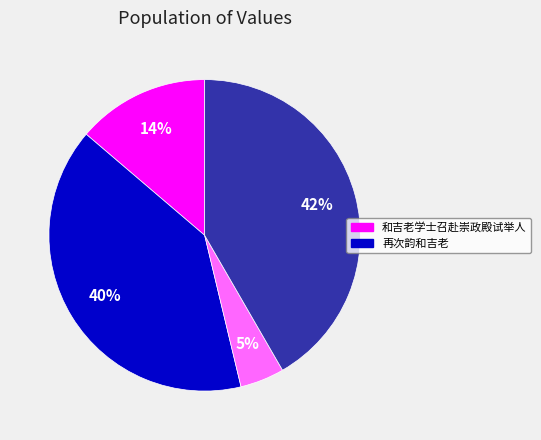

To the nearest percent, what is the difference between the largest and smallest slice percentages?

37%